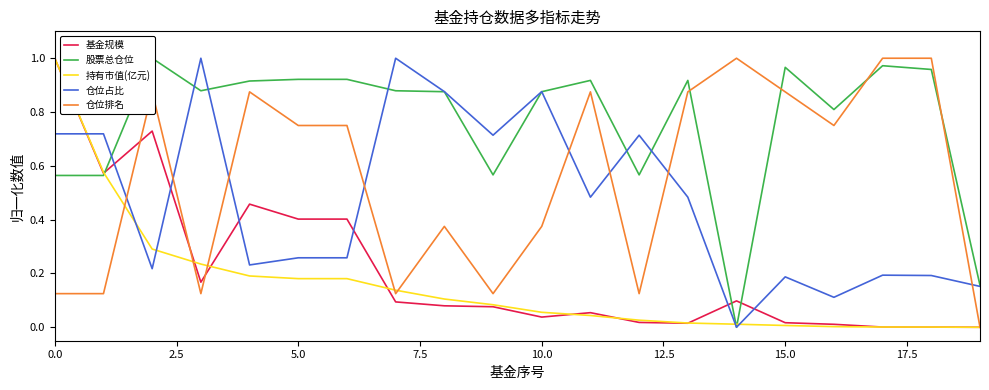

What is the approximate value of 股票总仓位 at 16?

0.8